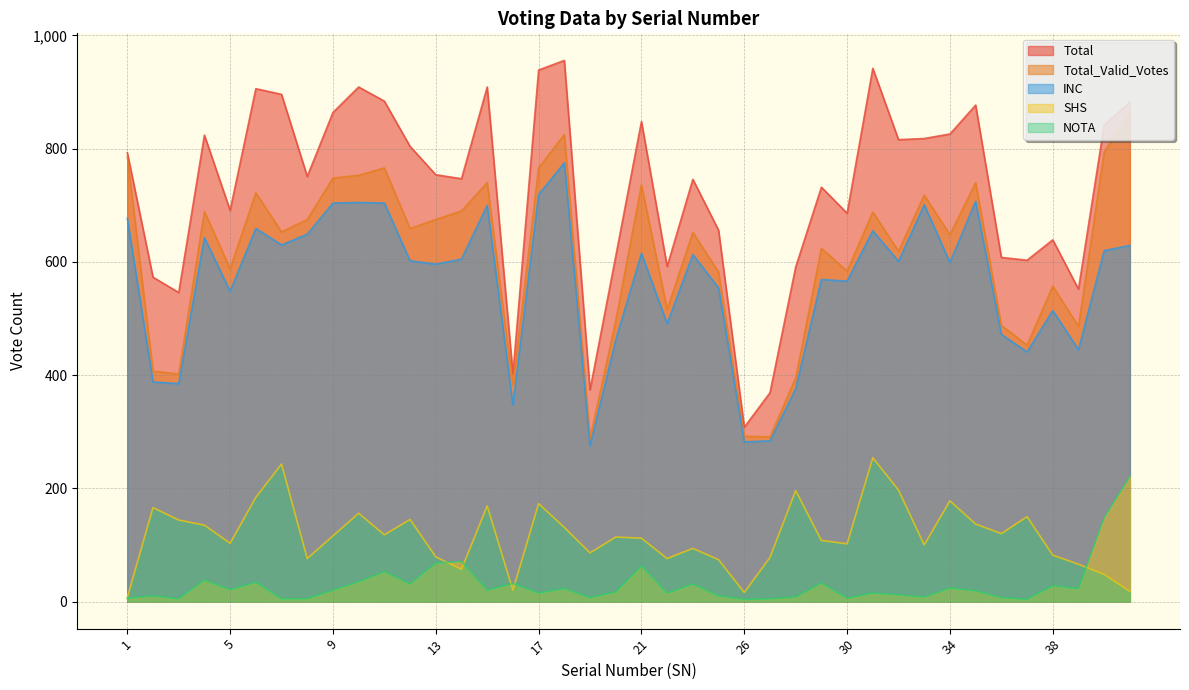

True or false: Total and NOTA intersect in this chart.

False